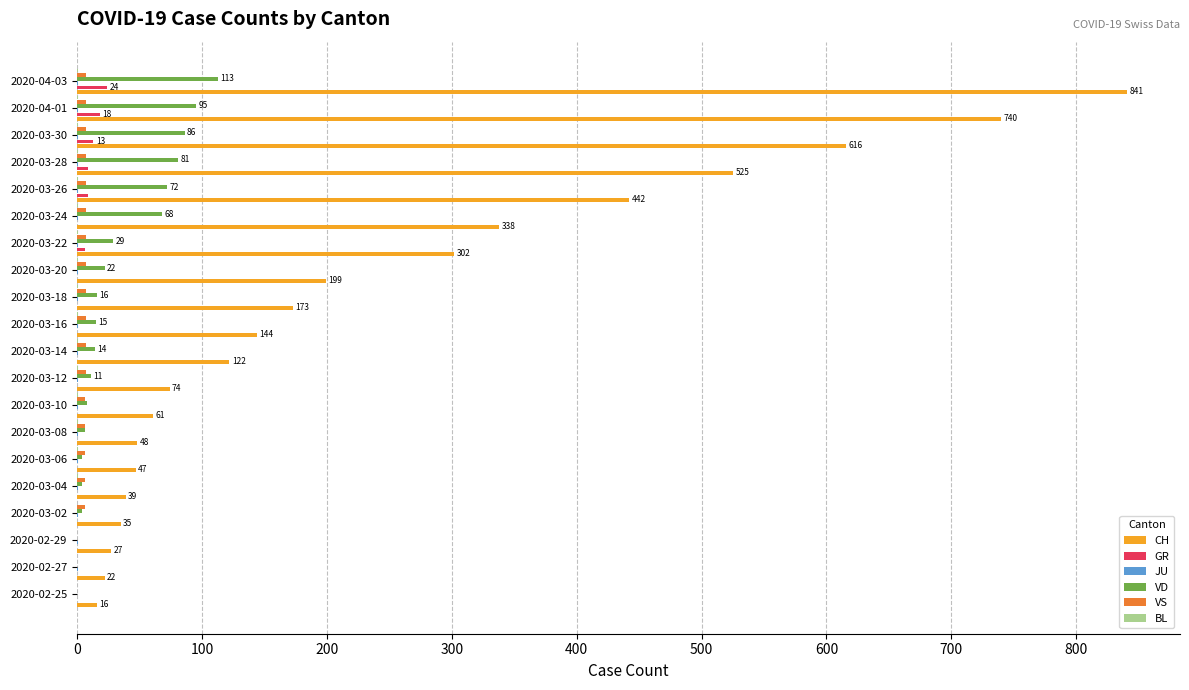

True or false: CH has a value of 35 at 2020-03-18.

False